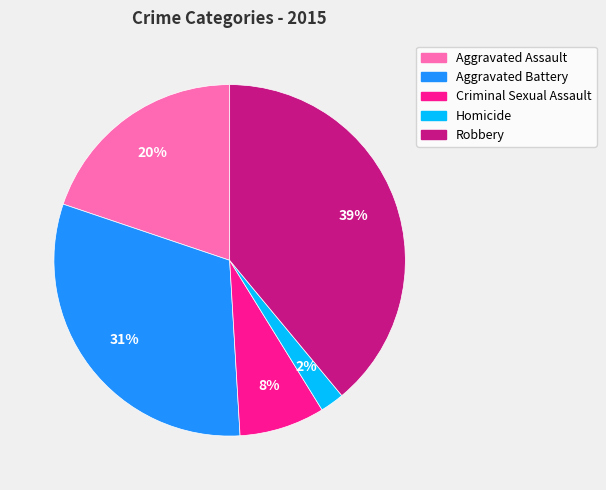

Is the sum of Homicide and Aggravated Assault greater than half?

No